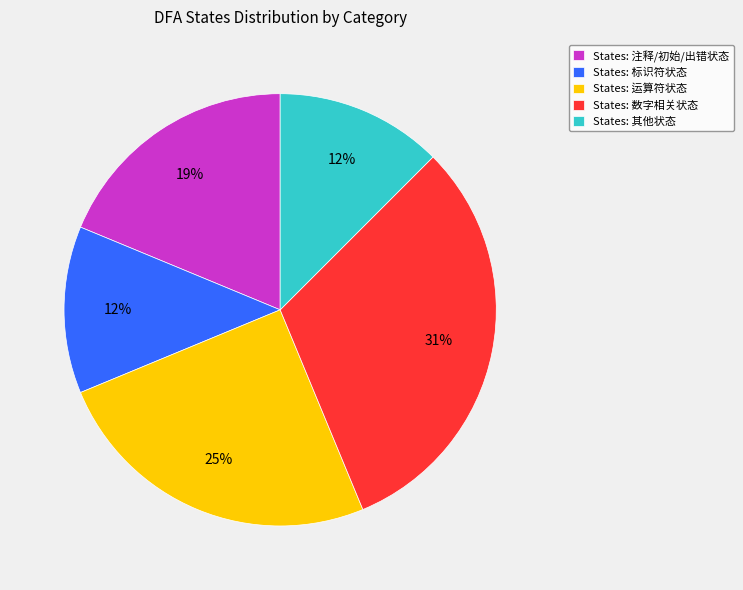

To the nearest percent, what is the difference between the largest and smallest slice percentages?

19%